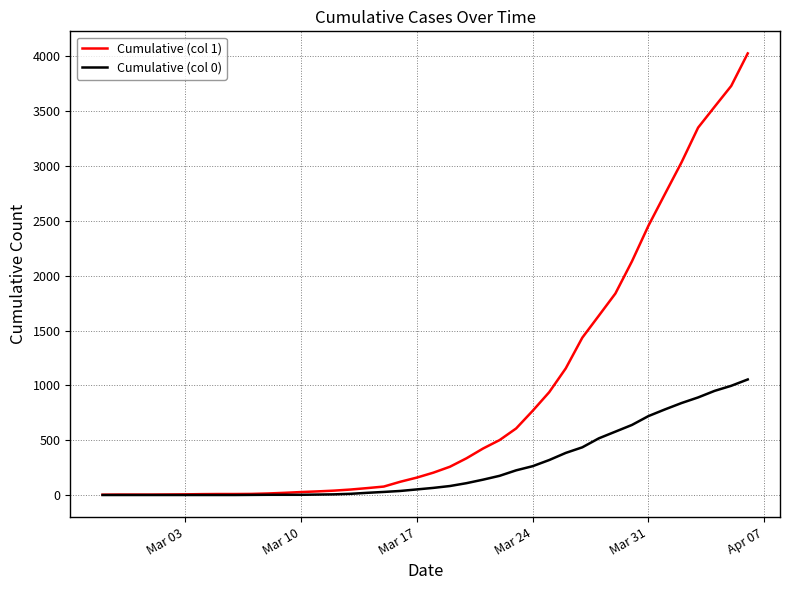

What is the difference between the second highest and minimum values in the Cumulative (col 1) series?

3728